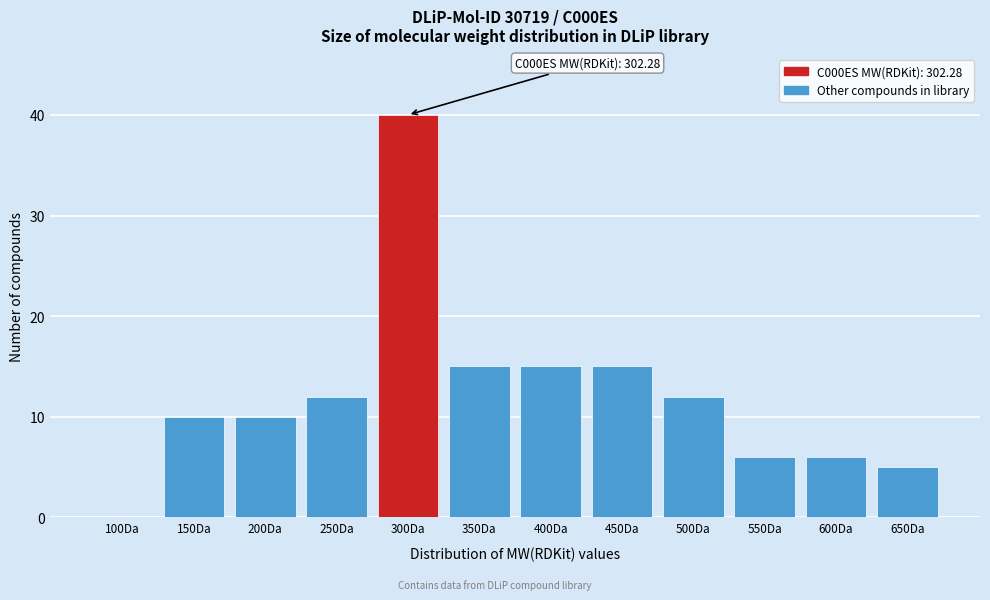

Reading right to left, list all the values displayed in this chart.

650Da=5	600Da=6	550Da=6	500Da=12	450Da=15	400Da=15	350Da=15	300Da=40	250Da=12	200Da=10	150Da=10	100Da=0